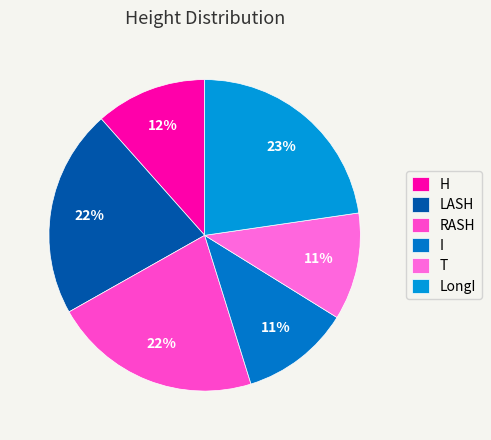

To the nearest percent, what portion does I represent?

11%